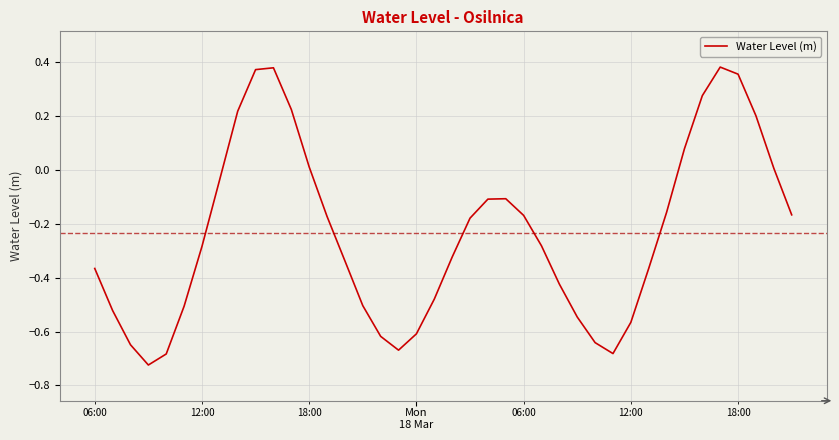

What is the difference between the maximum and minimum values?

1.1